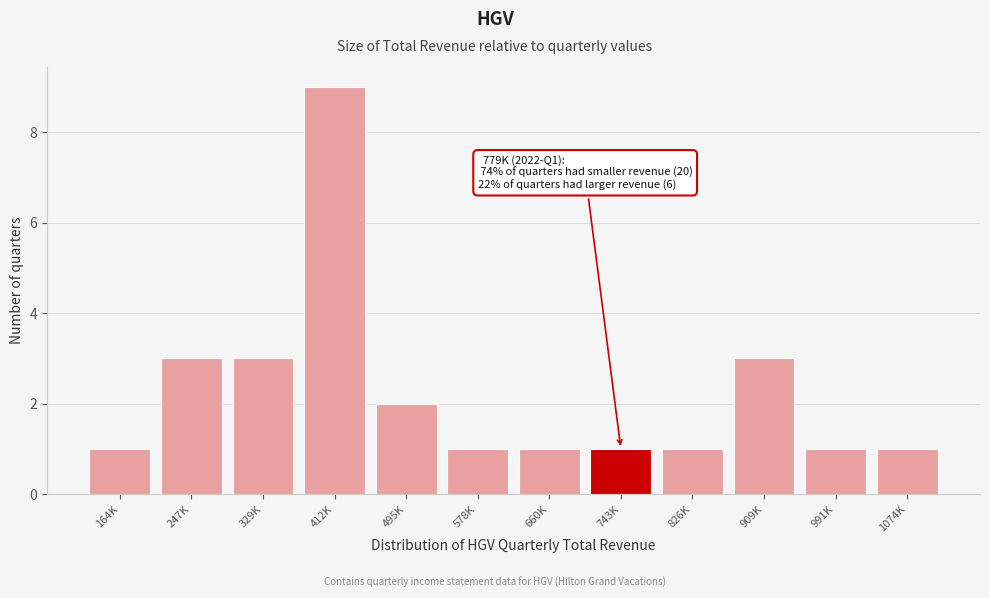

Reading left to right, list all the values displayed in this chart.

164K=1	247K=3	329K=3	412K=9	495K=2	578K=1	660K=1	743K=1	826K=1	909K=3	991K=1	1074K=1